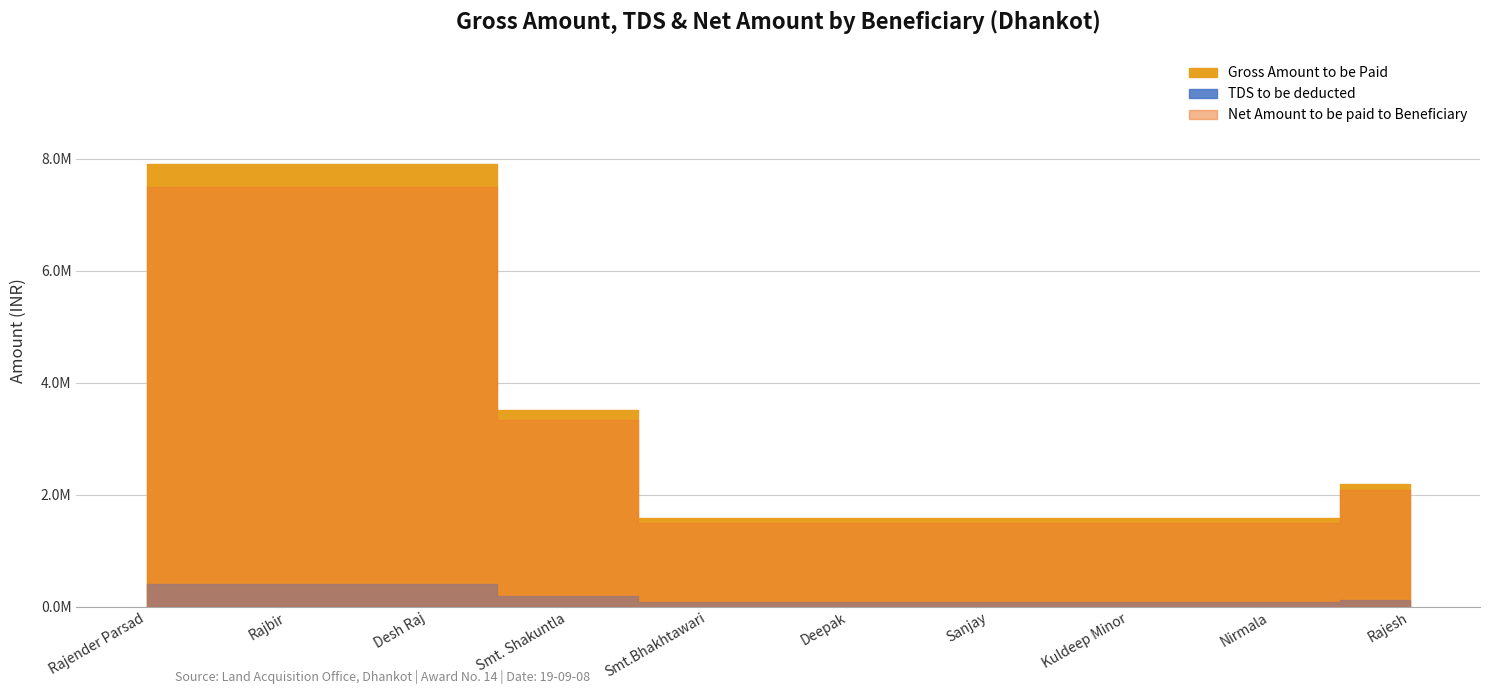

What is the value of the TDS to be deducted point at the 3rd from the left?

404954